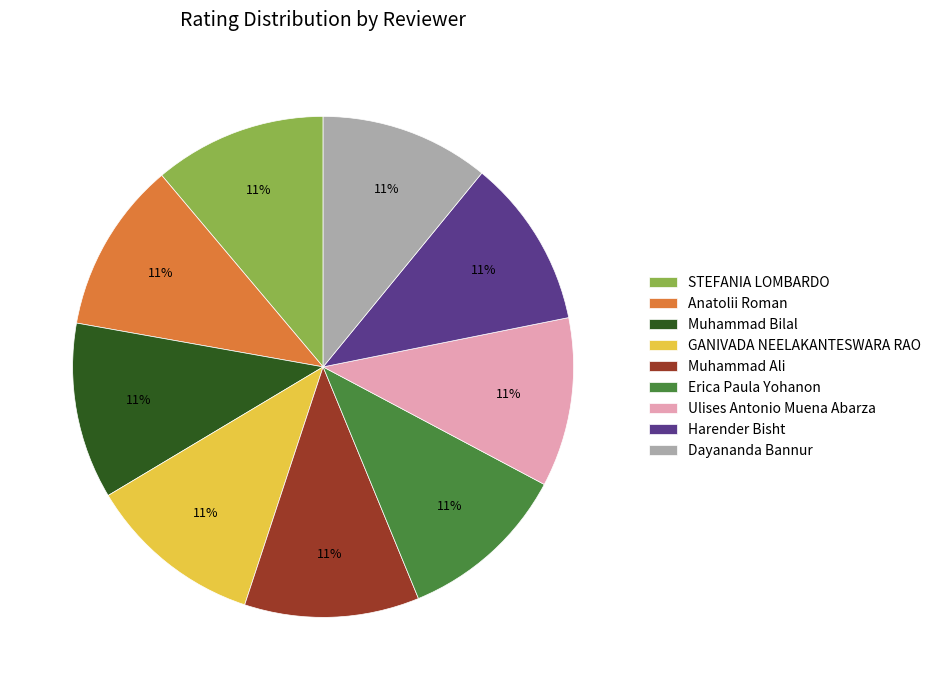

To the nearest percent, what percentage of the pie is Harender Bisht?

11%